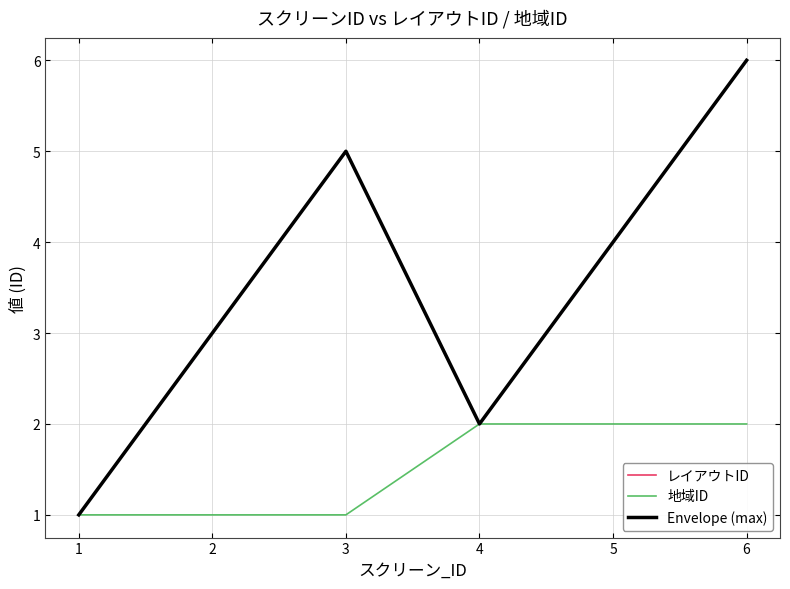

Is this an area chart (filled region under the line)?

No